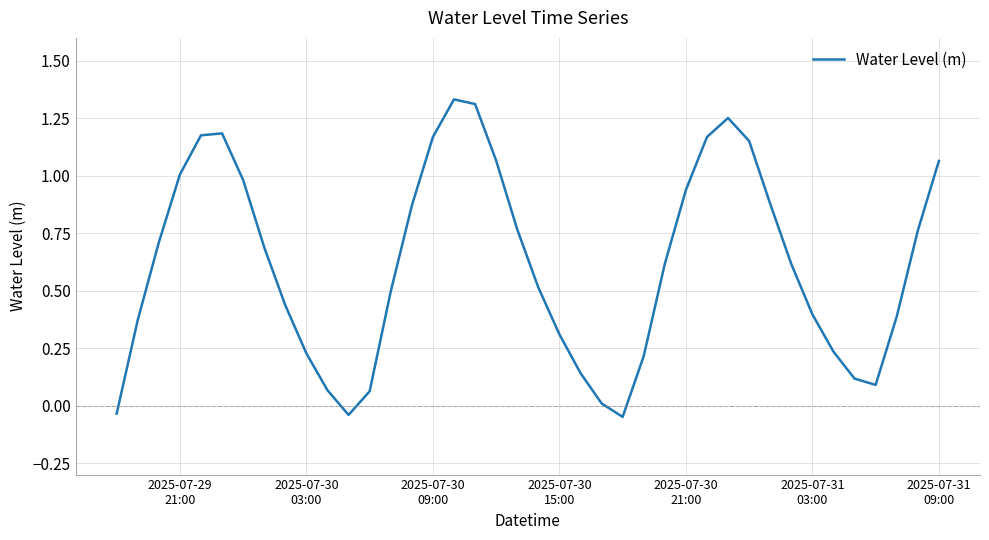

What is the difference between the maximum and minimum values?

1.4